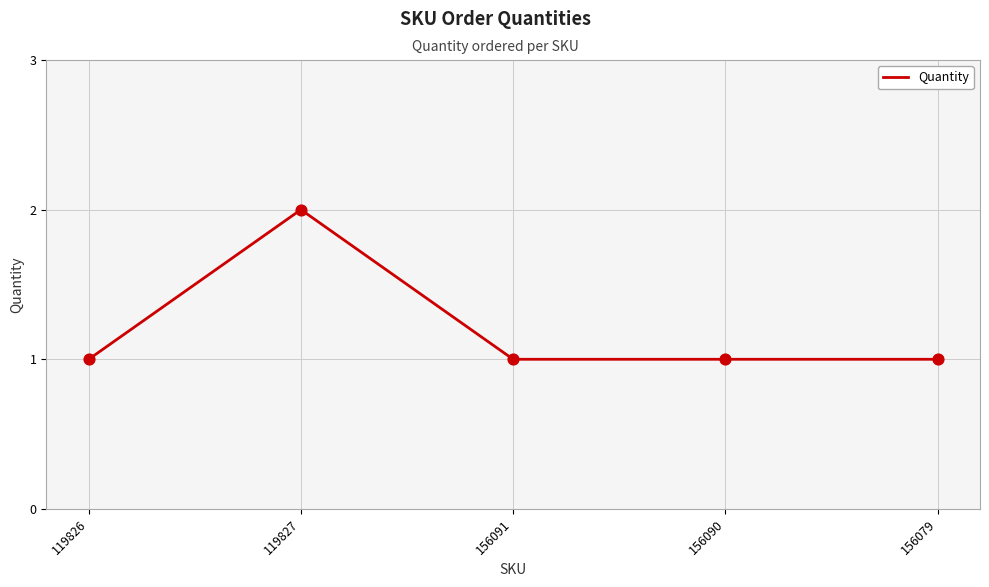

What is the ratio of the value at 119827 to the value at 156091?

2.0